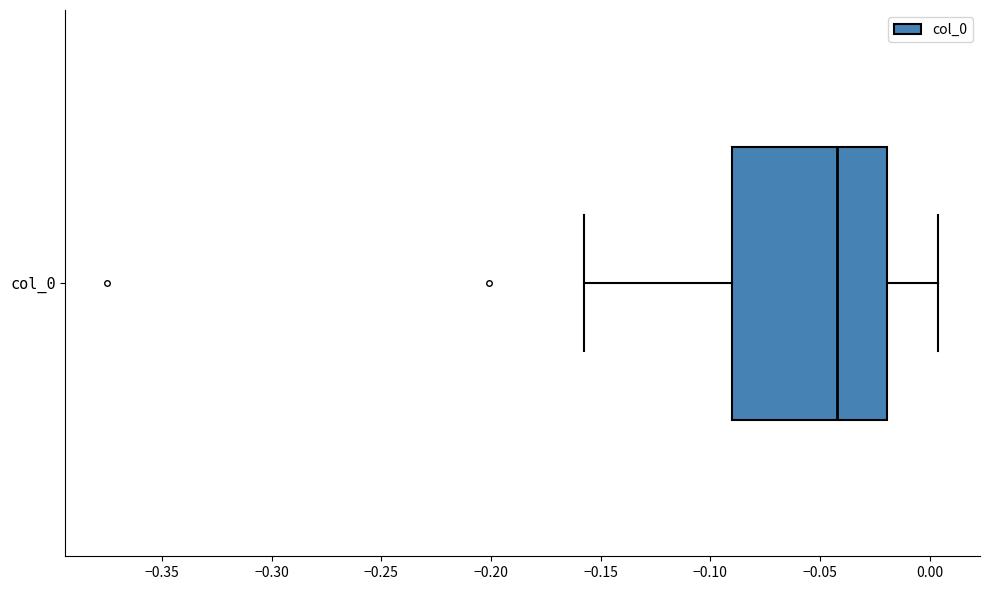

Transcribe this box plot: give where the median line is, the range the box spans, and where the two whiskers end, as read against the x-axis. The values are not printed on the chart, so give them approximately, as read against the axis.

median -0.040, box -0.090 to -0.020, whiskers -0.160 to 0.005